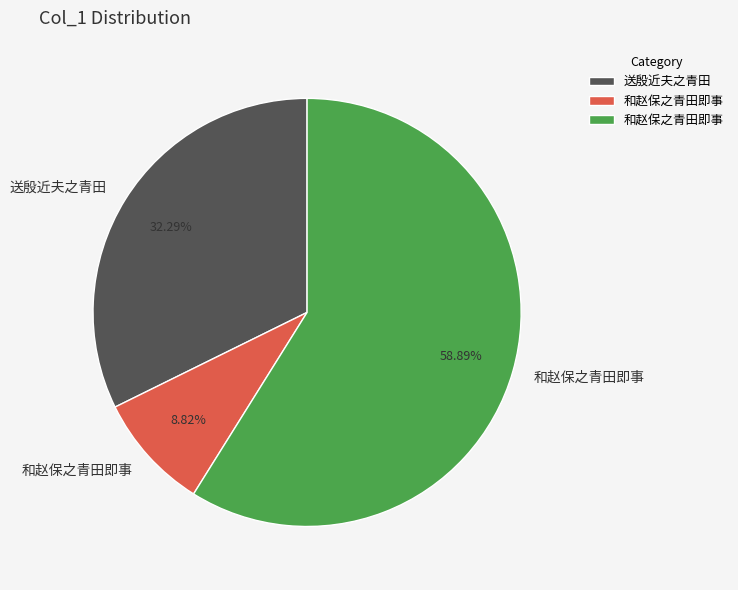

Is there any slice that represents more than half of the pie?

Yes